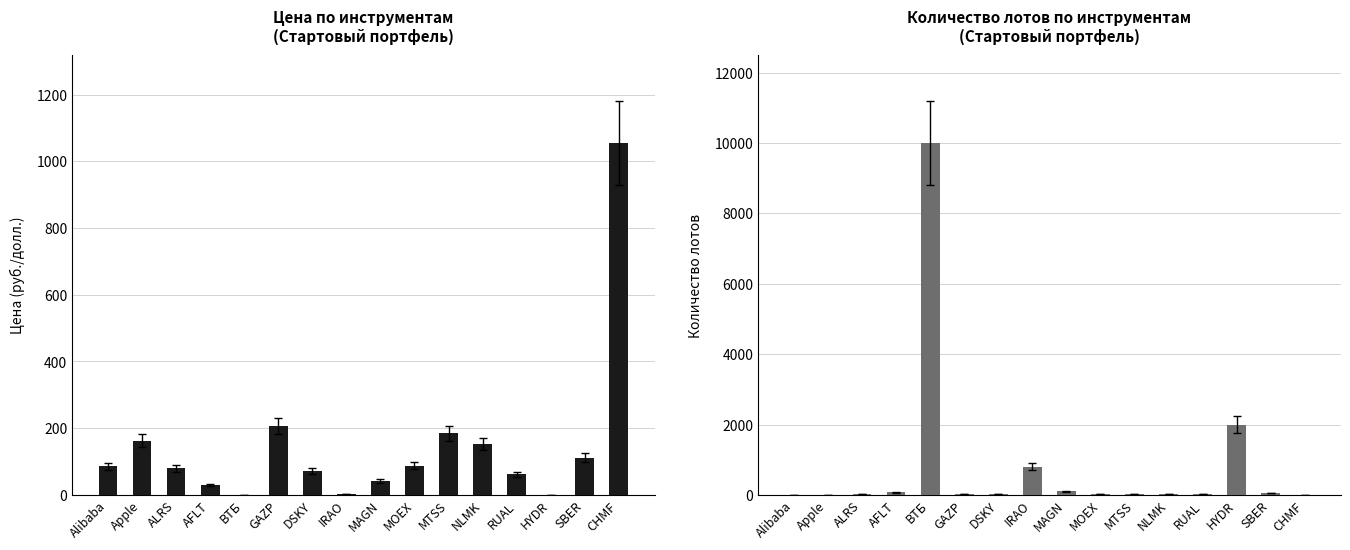

Rank the series at DSKY from lowest to highest value.

Кол-во лотов, Цена